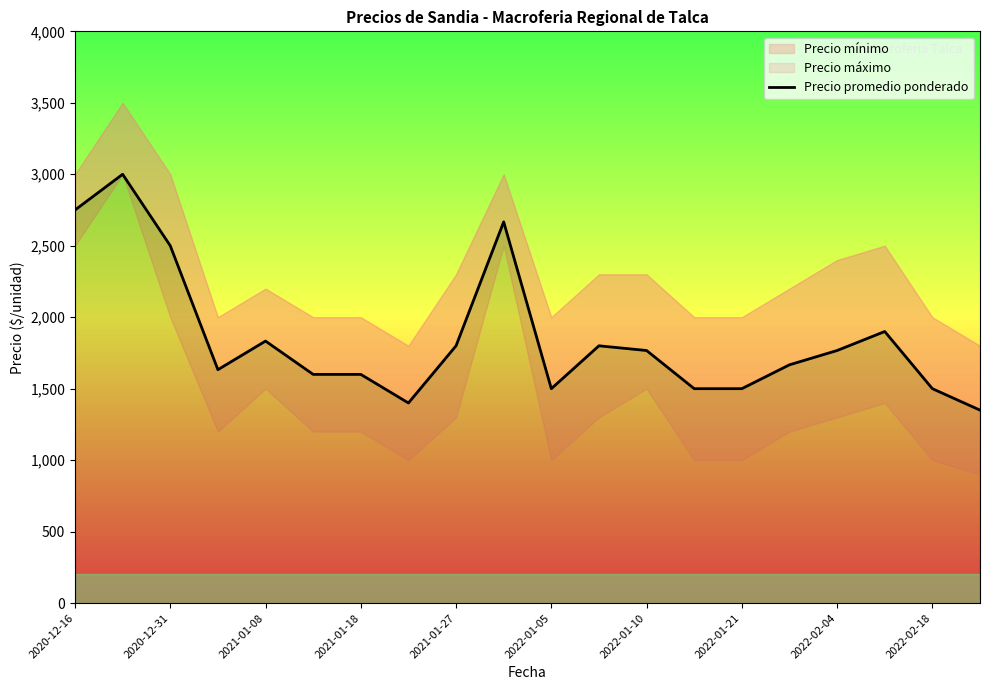

What is the ratio of the value at 13 to the value at 2022-01-21?

1.1